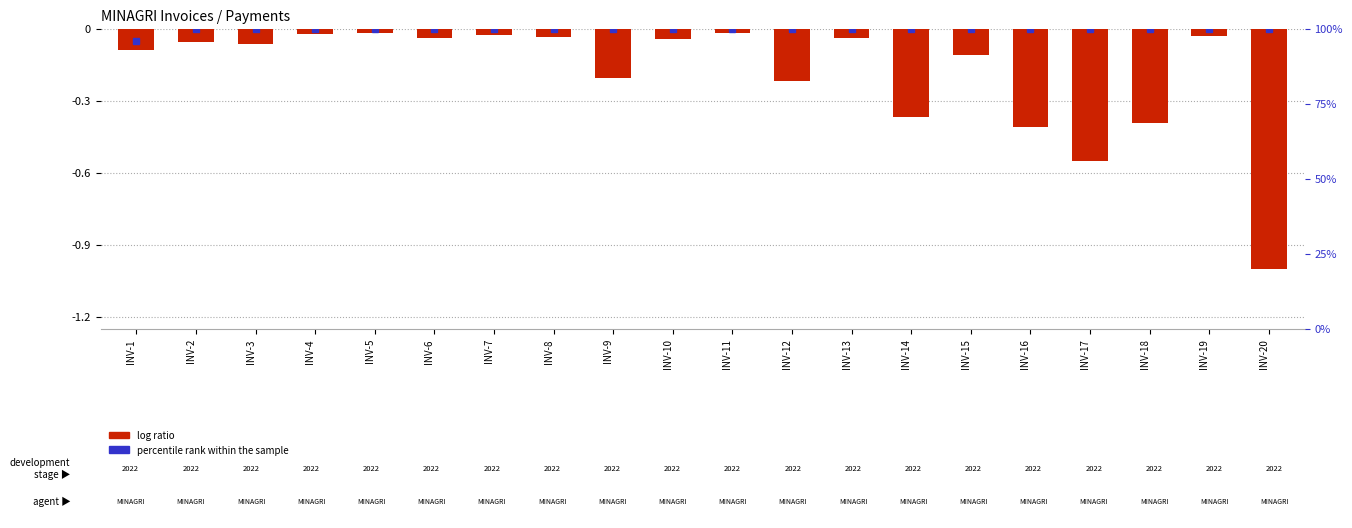

The value at INV-18 is -0.7. True or false?

False